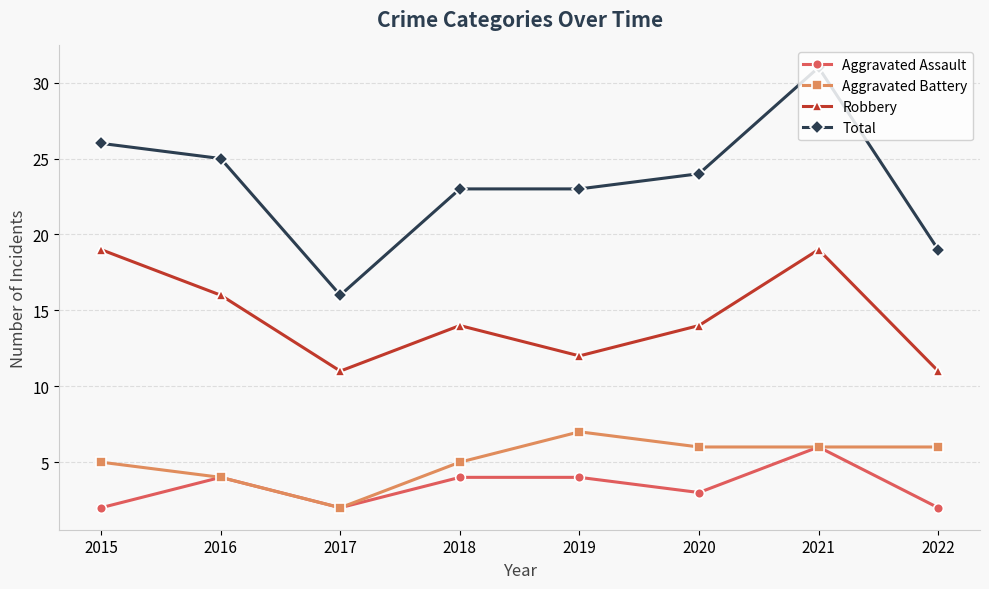

What is the difference between the maximum and minimum values in the Aggravated Battery series?

5